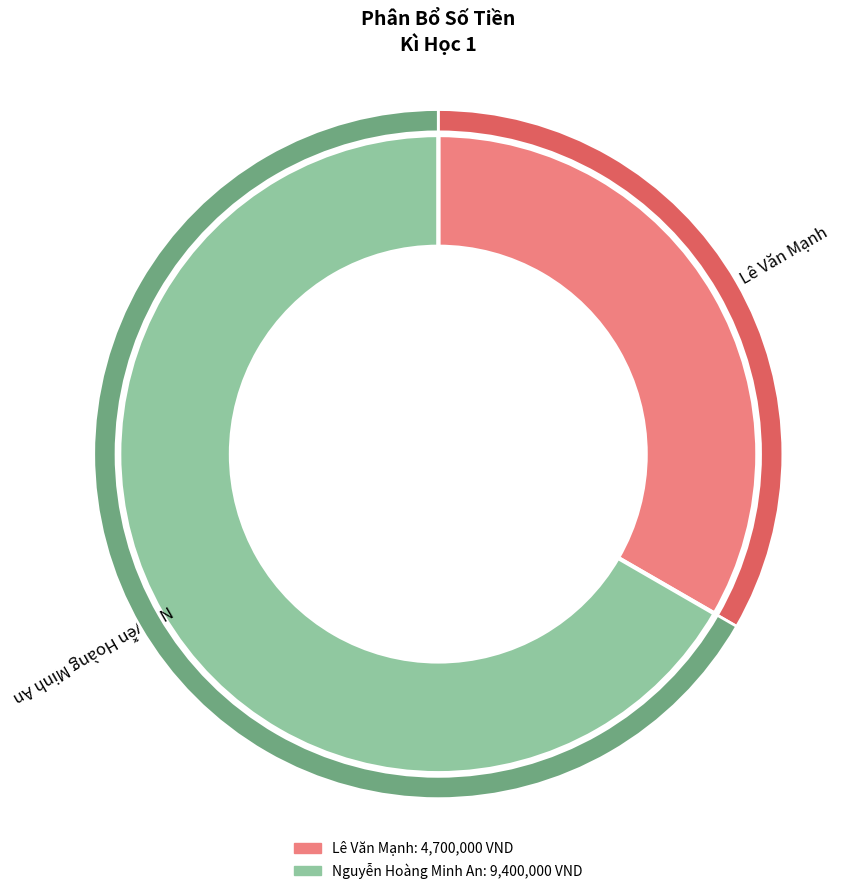

Is it true that Lê Văn Mạnh is 33% of the pie?

True